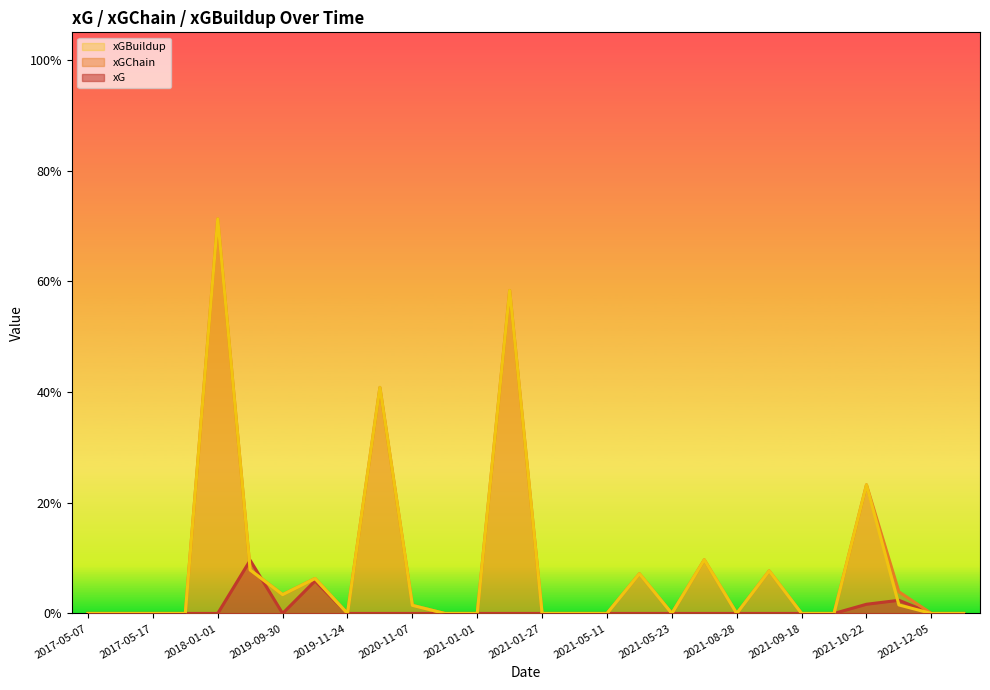

At which label is xG closest to 0?

2017-05-07